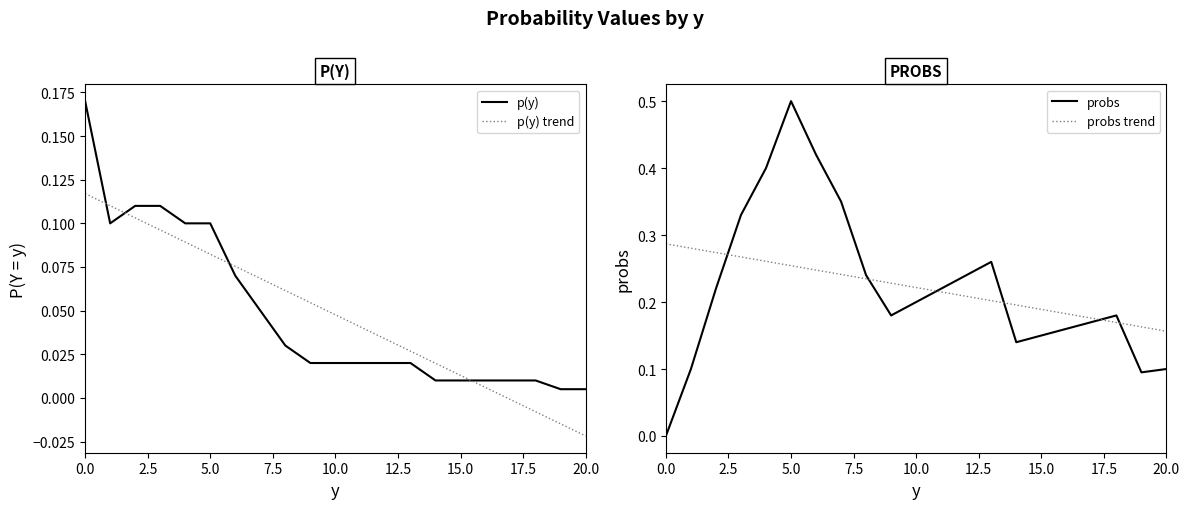

The p(y) series shows 0.0 at 16. True or false?

True